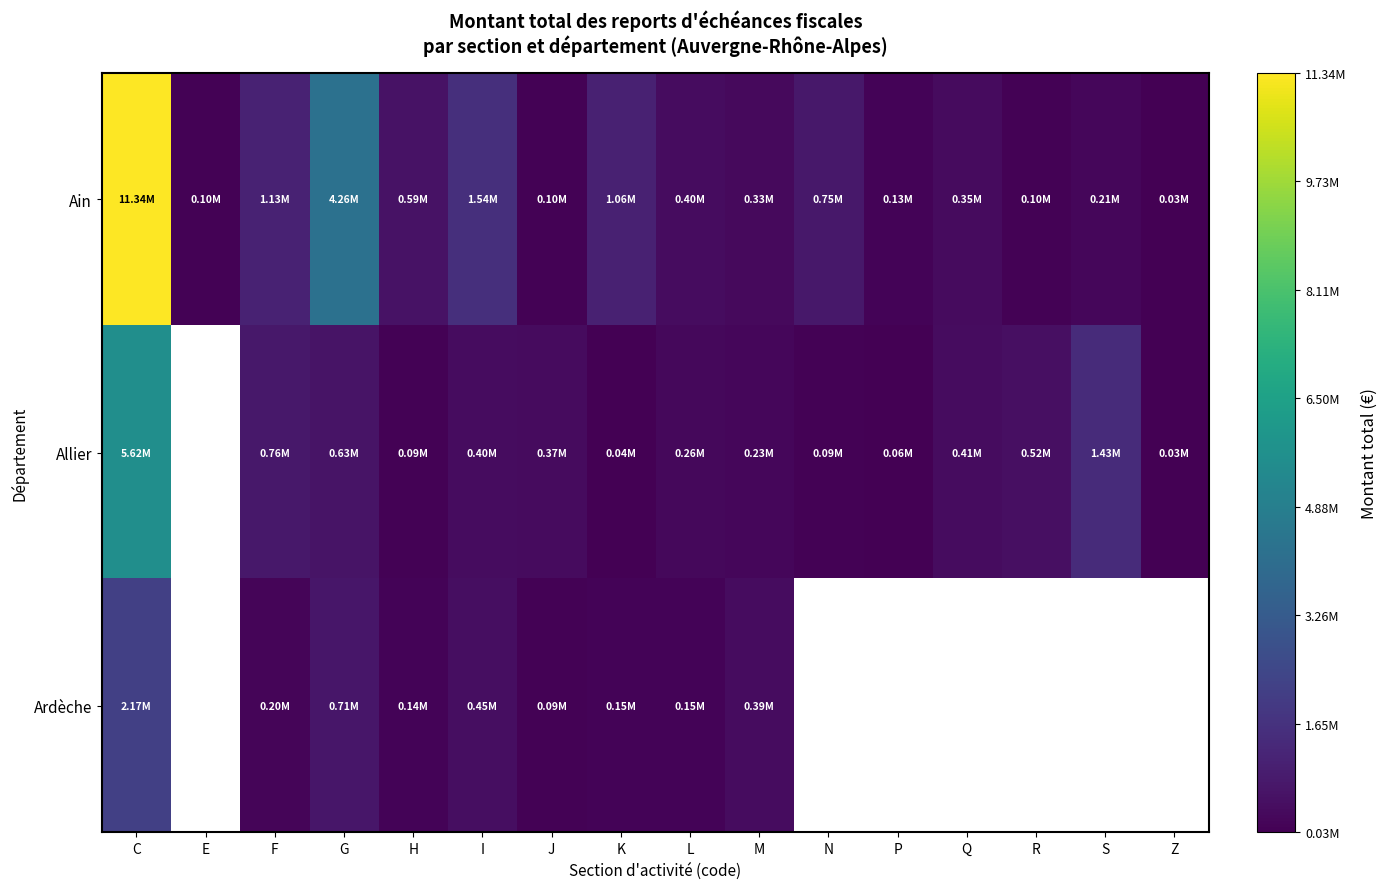

Which has a higher value, N or R?

N